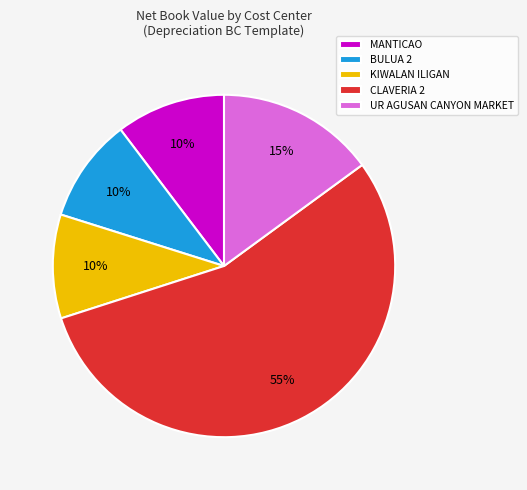

Between UR AGUSAN CANYON MARKET and MANTICAO, which is larger?

UR AGUSAN CANYON MARKET